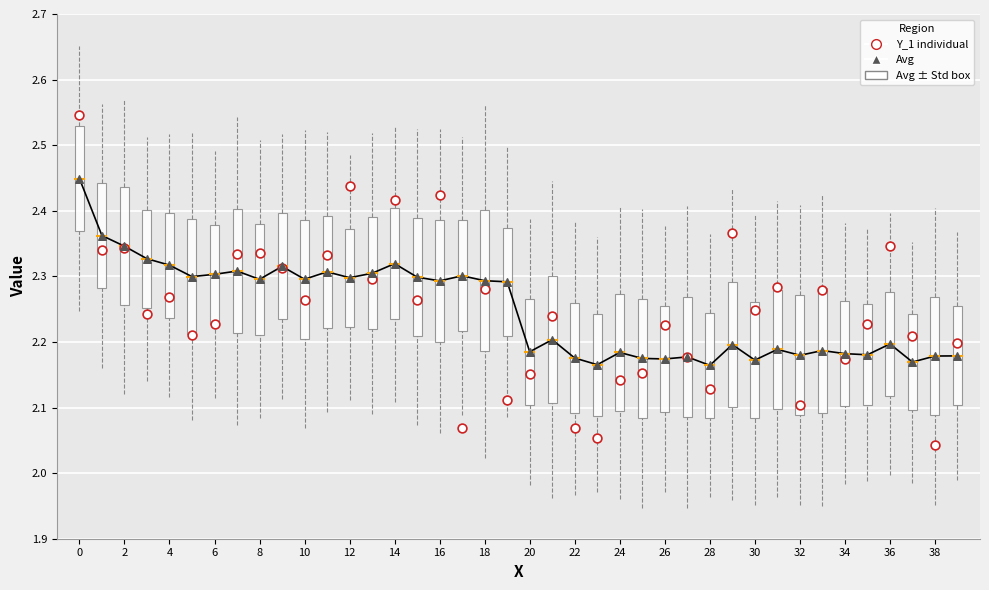

Which series reaches the minimum Y coordinate?

Y_1 individual